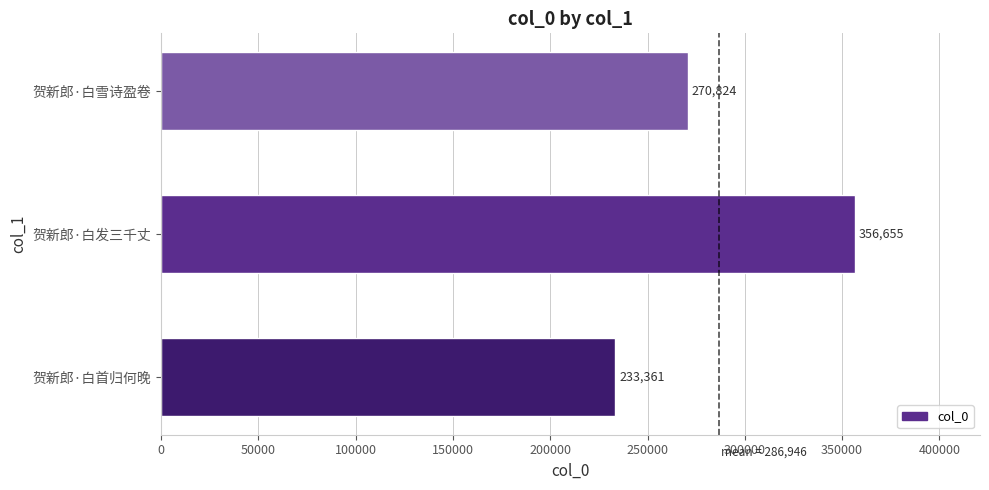

Rank the categories by value from lowest to highest.

贺新郎·白首归何晚, 贺新郎·白雪诗盈卷, 贺新郎·白发三千丈